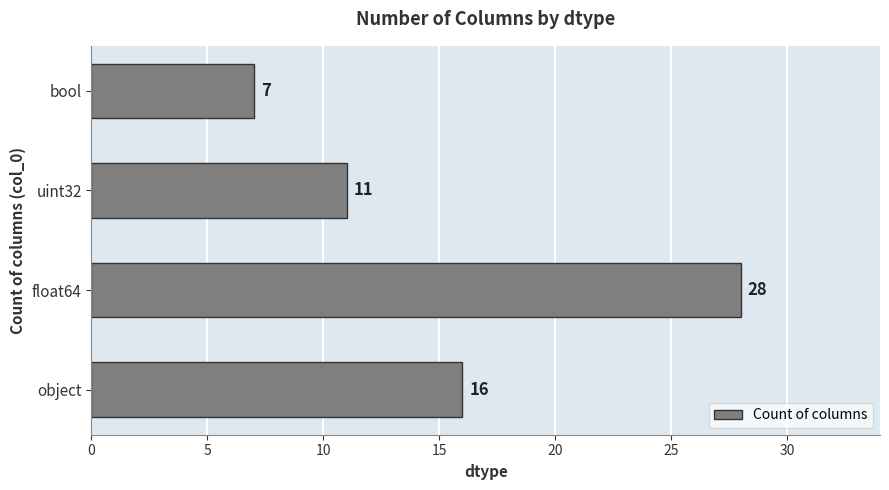

Reading bottom to top, extract all data points from this chart.

16	28	11	7